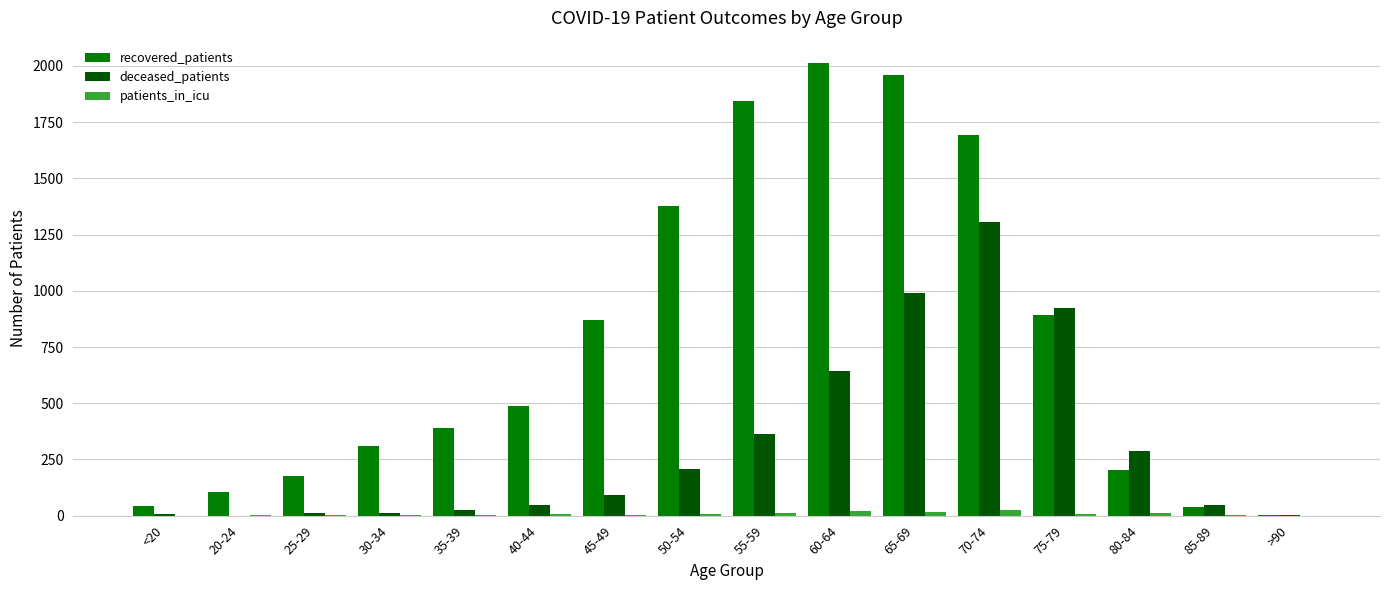

Which series changed the most between 70-74 and 75-79?

recovered_patients